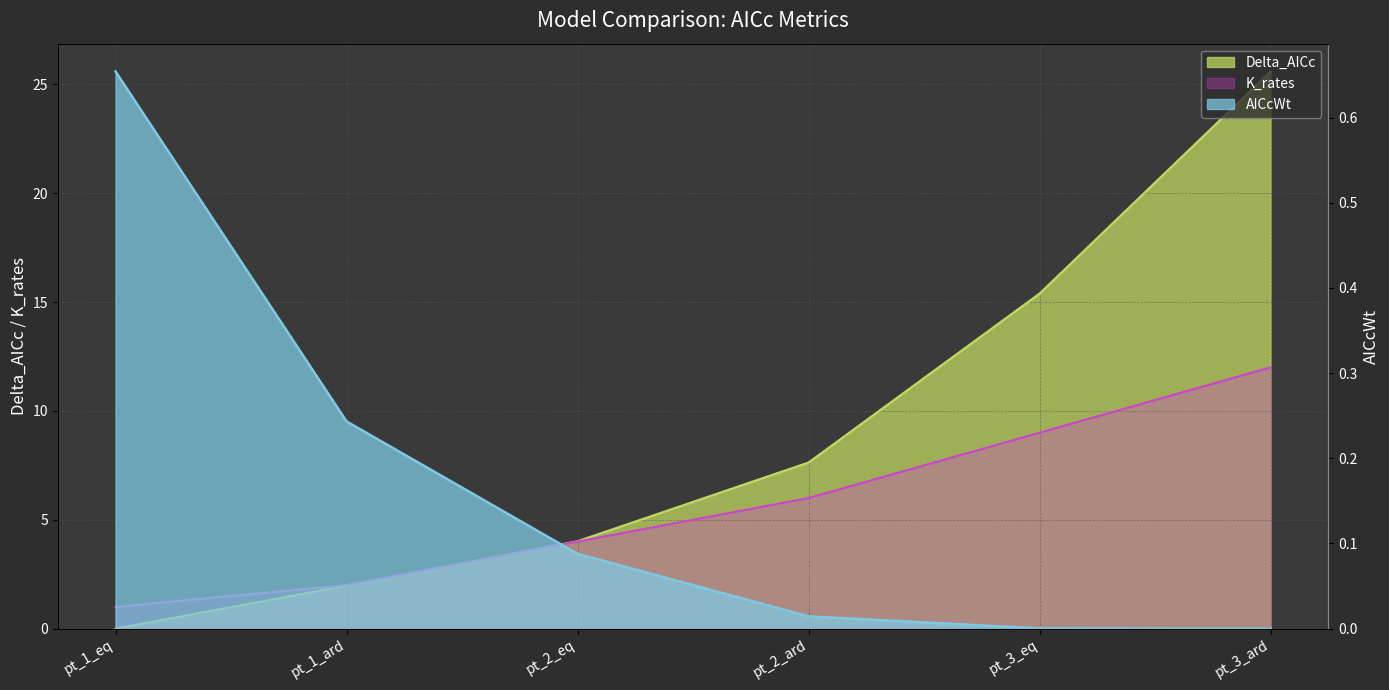

How many data points does each series have?

6